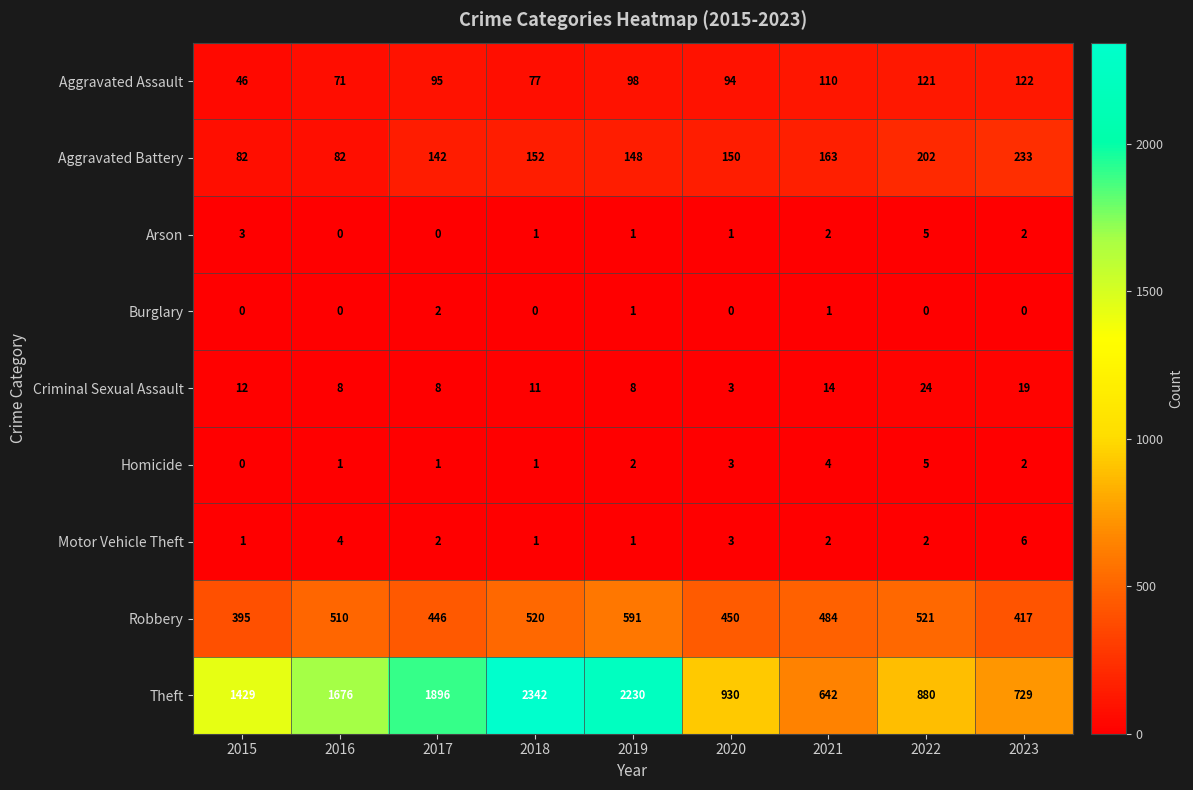

List the labels in order of Theft value, smallest first.

2021, 2023, 2022, 2020, 2015, 2016, 2017, 2019, 2018